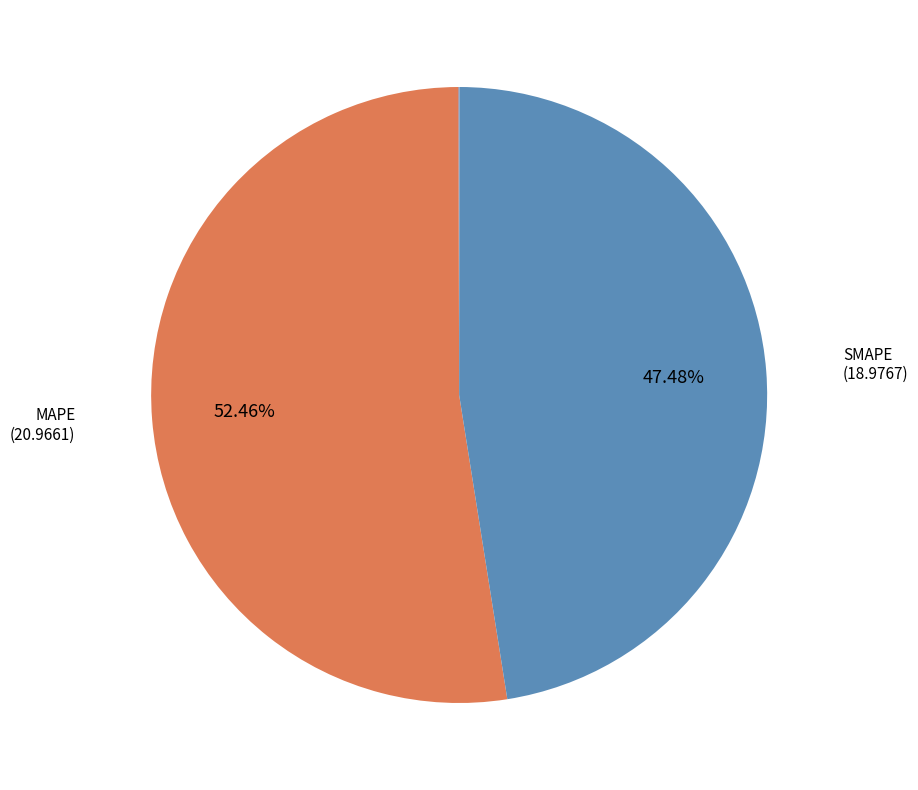

Which slice represents more than half of the pie?

MAPE